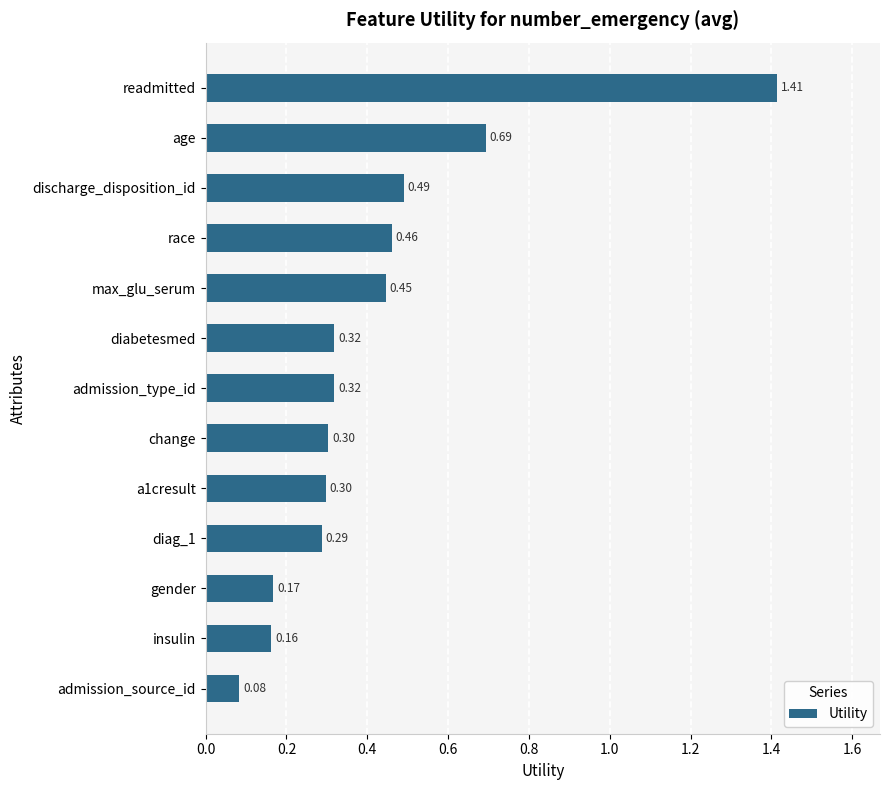

At which category does the chart reach its minimum across all series?

admission_source_id